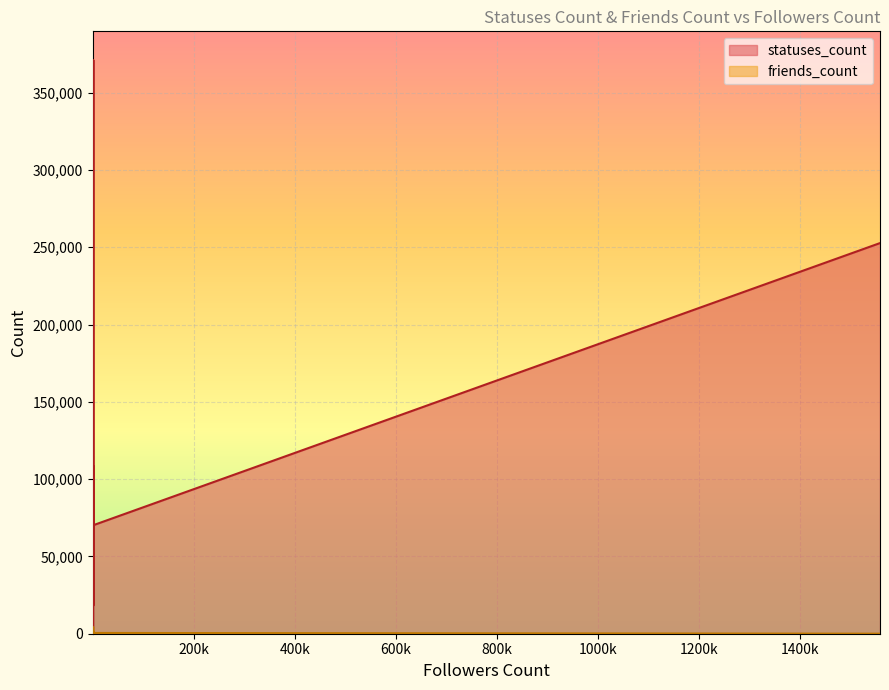

What are all the series names shown in the legend?

statuses_count, friends_count